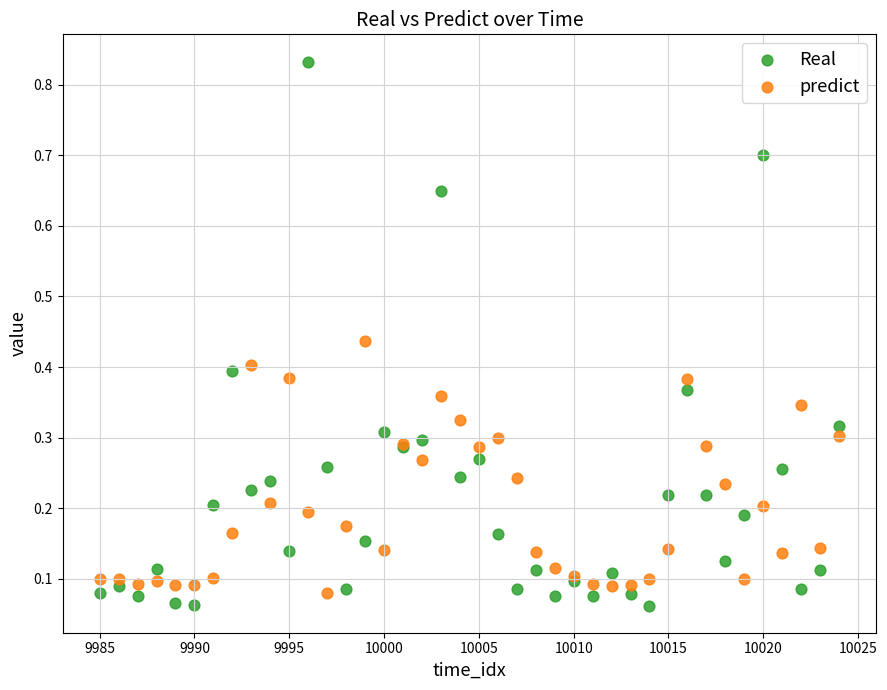

Which series contains the lowest Y value?

Real